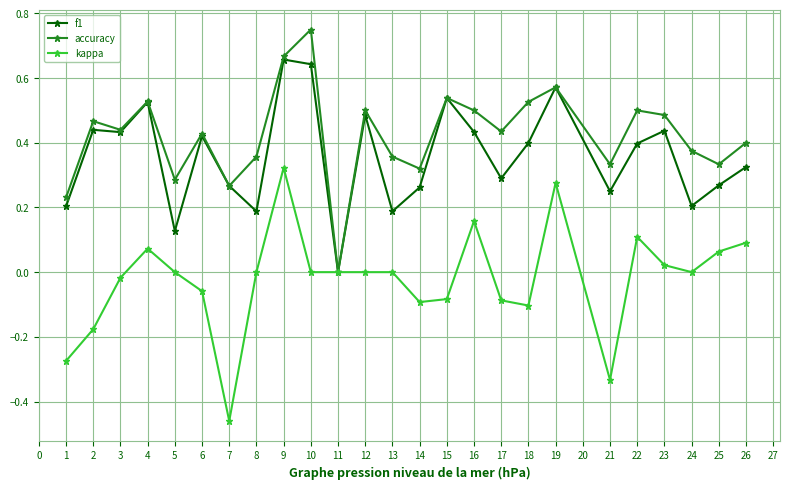

Count the number of data series in this chart.

3